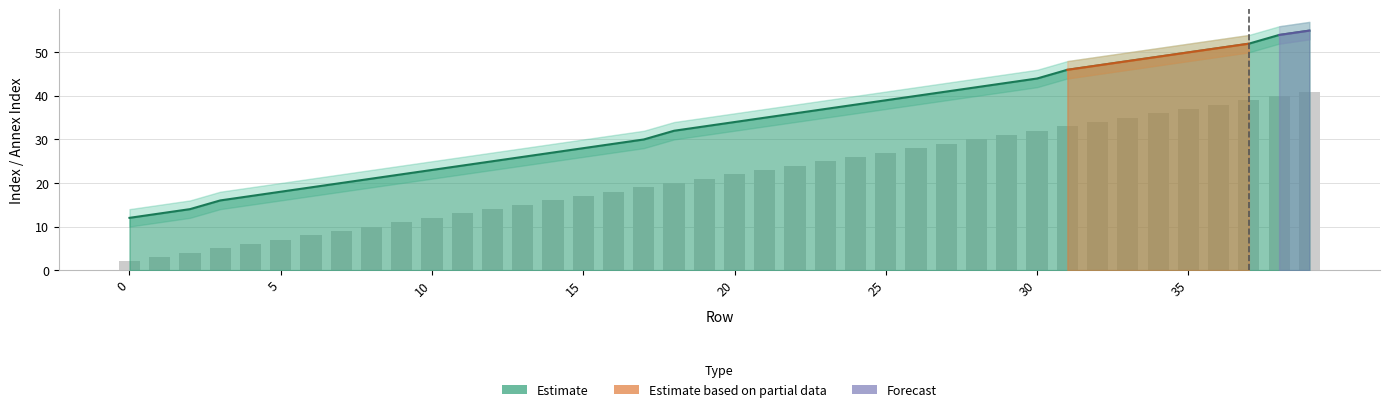

What is the average value of the rindex series?

33